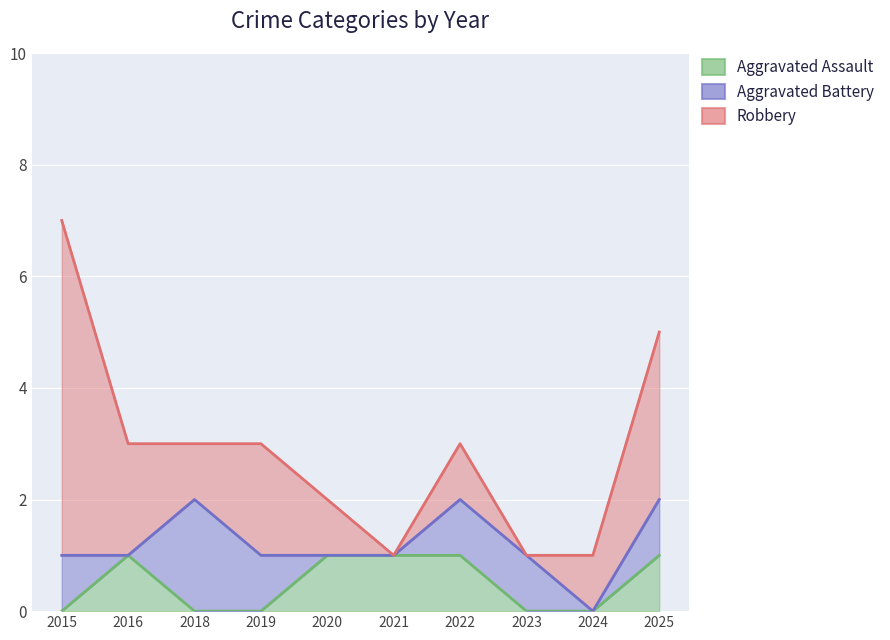

What is the total value across all series at 2020?

2